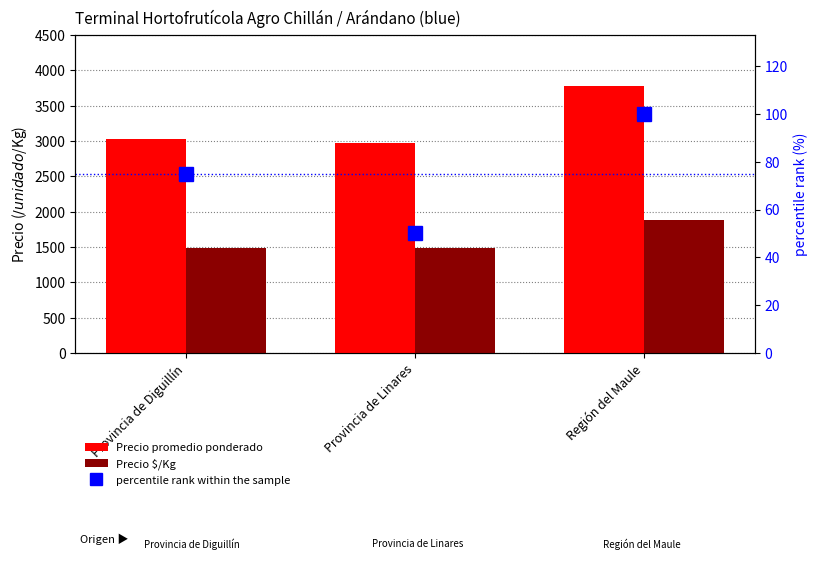

Rank the series by their maximum value, from highest to lowest.

Precio promedio ponderado, Precio $/Kg, percentile rank within the sample